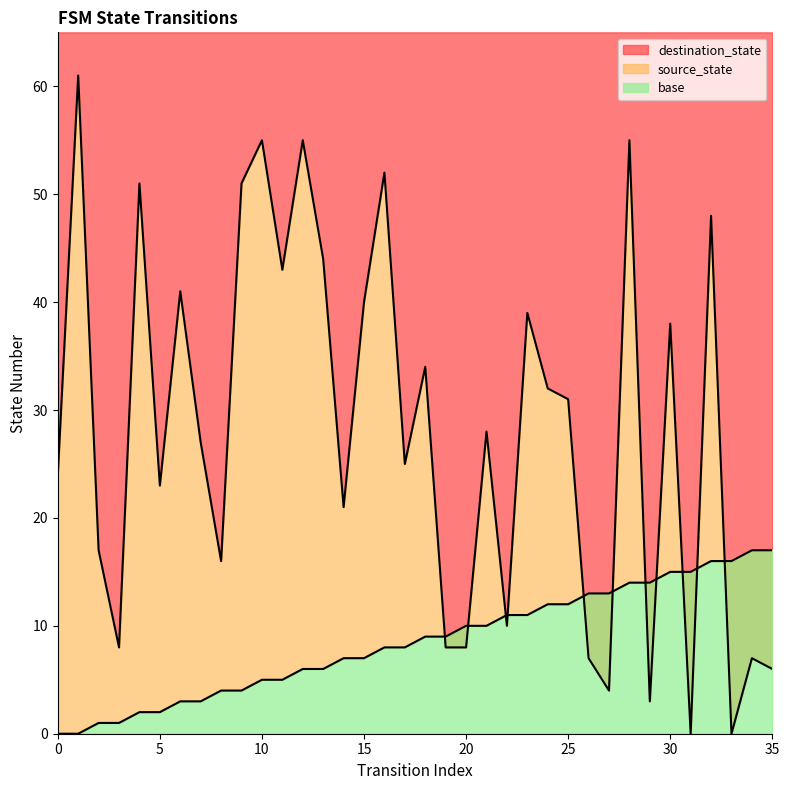

What is the sum of all source_state values?

306